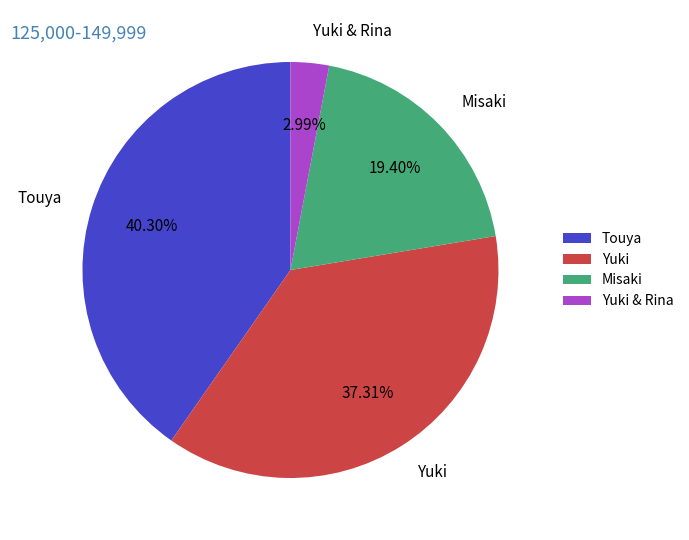

To the nearest percent, what is the difference between the Yuki & Rina and Touya slice percentages?

37%